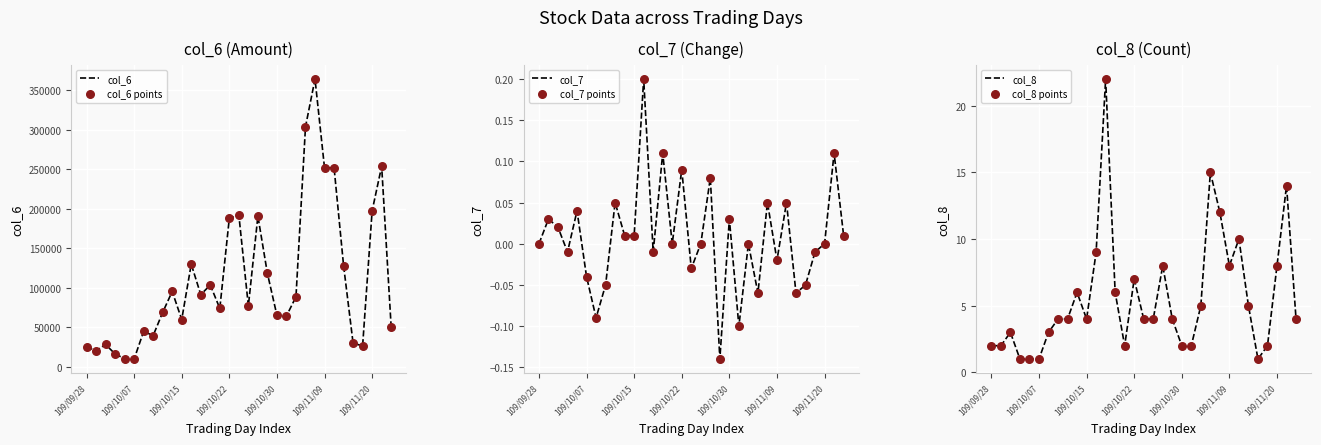

Which series has the largest total across all categories?

col_6